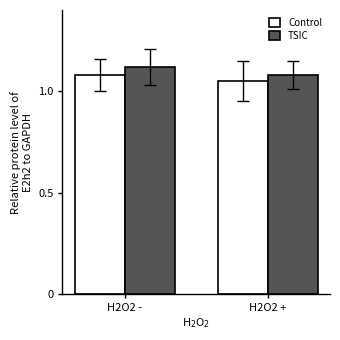

What is the total value across all series at H2O2 -?

2.2